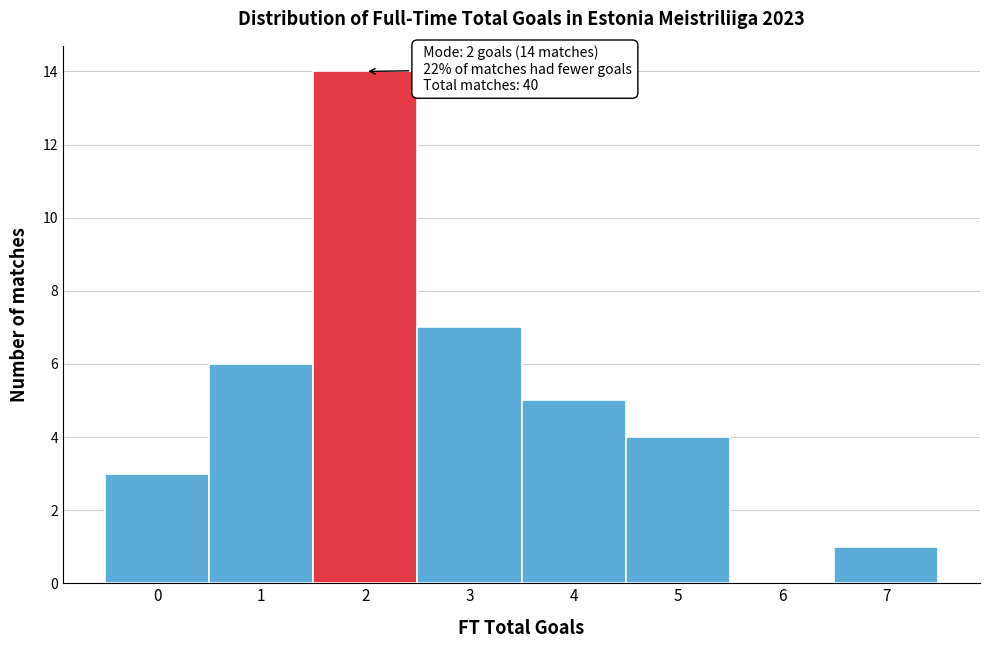

Which range on the x-axis has the tallest bar?

1.5 to 2.5